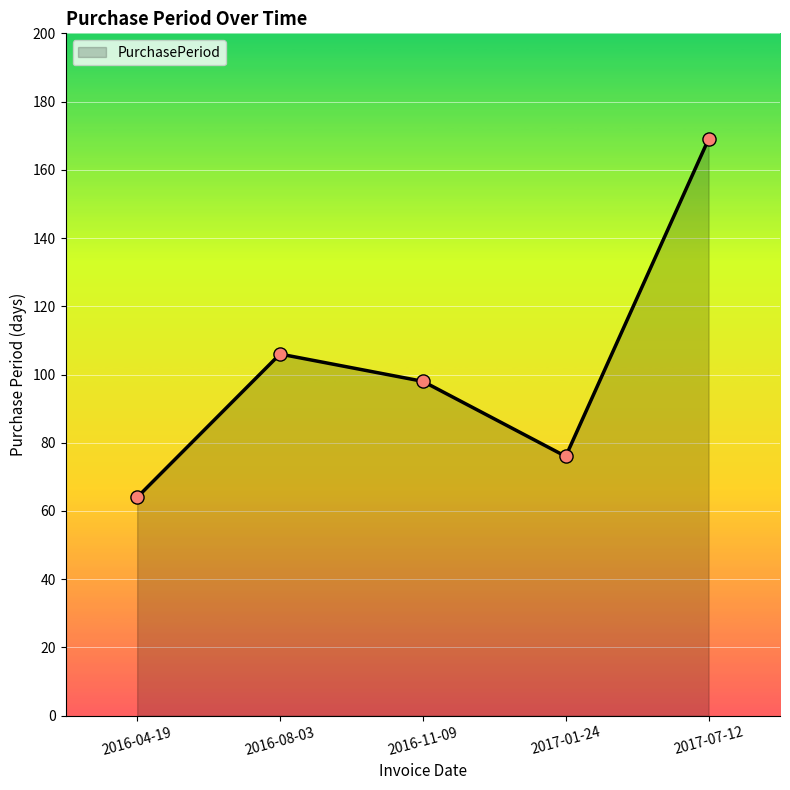

What is the change in value from 2016-08-03 to 2017-01-24?

-30